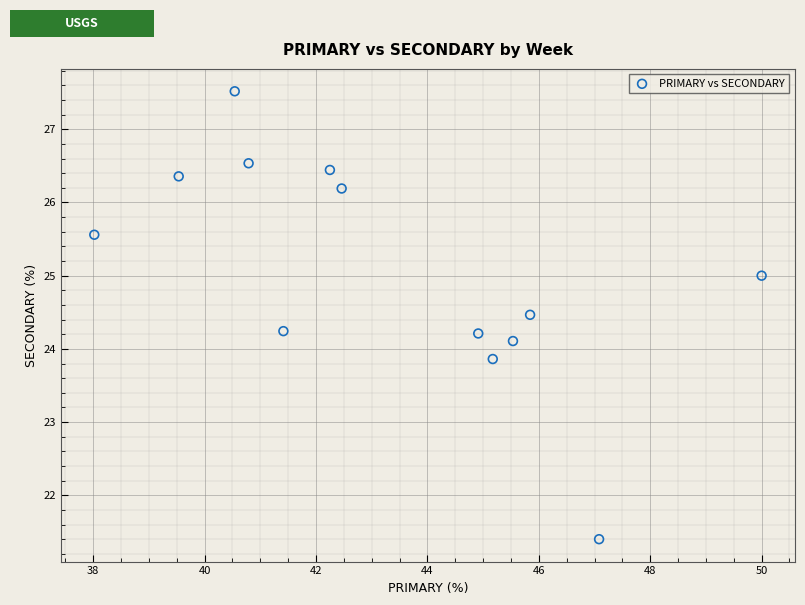

What is the range of Y values (max minus min)?

6.1